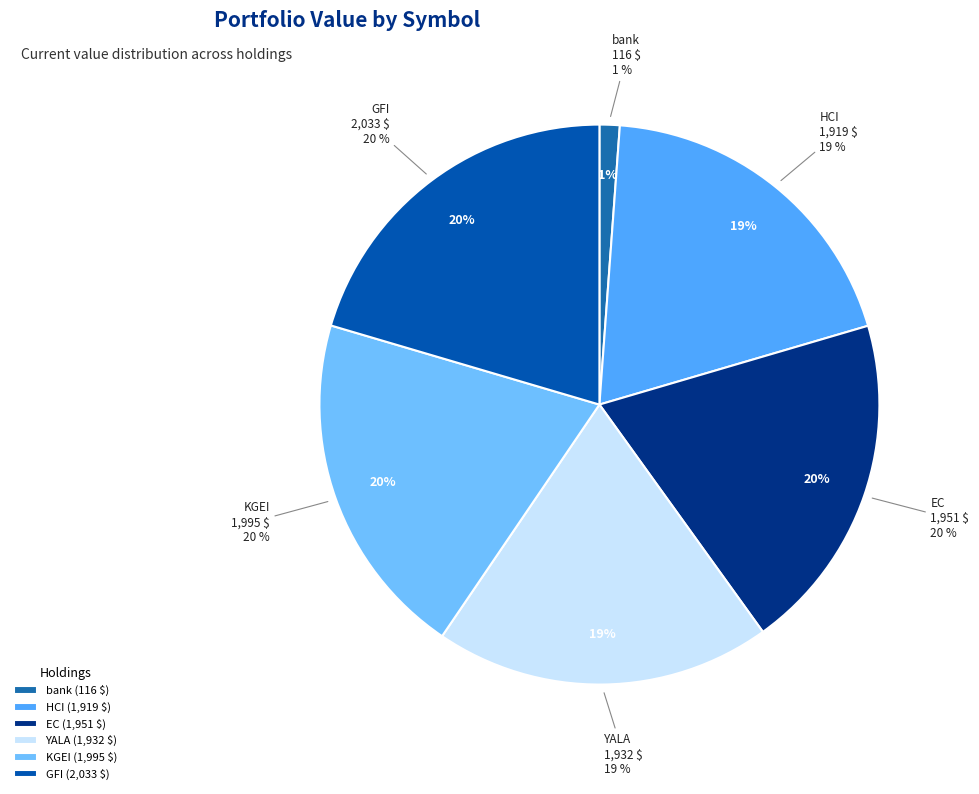

What percentage is the HCI slice, to the nearest percent?

19%